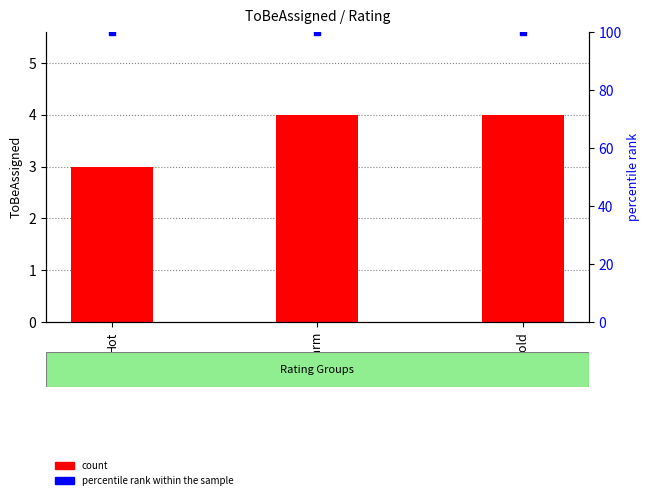

Which series has the widest spread of Y values?

ToBeAssigned